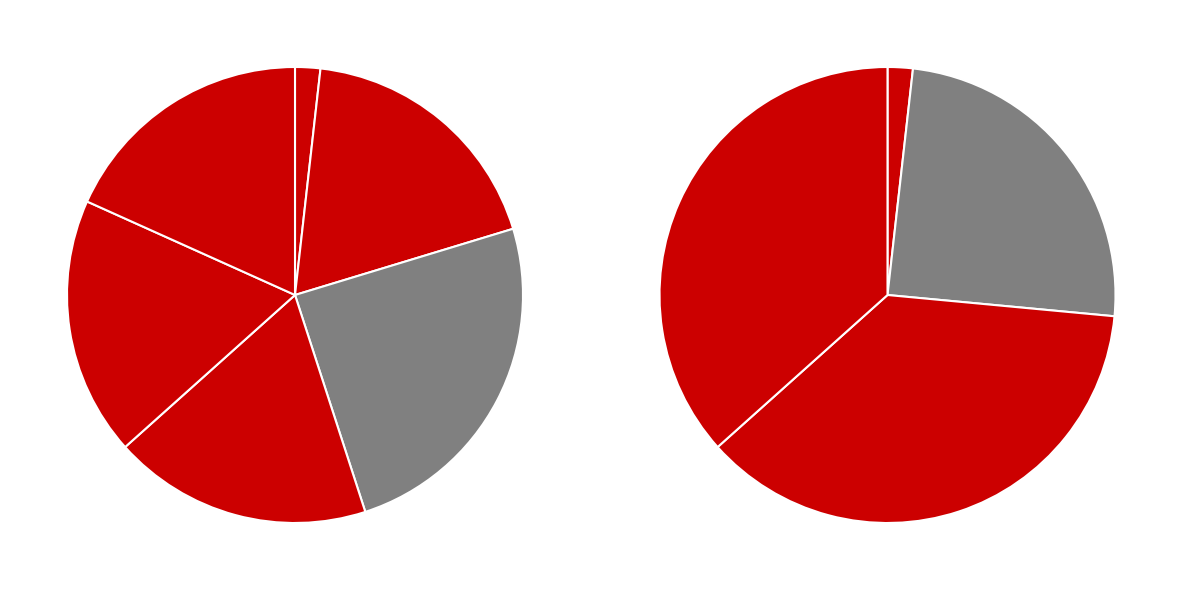

Count the number of slices in the pie.

6